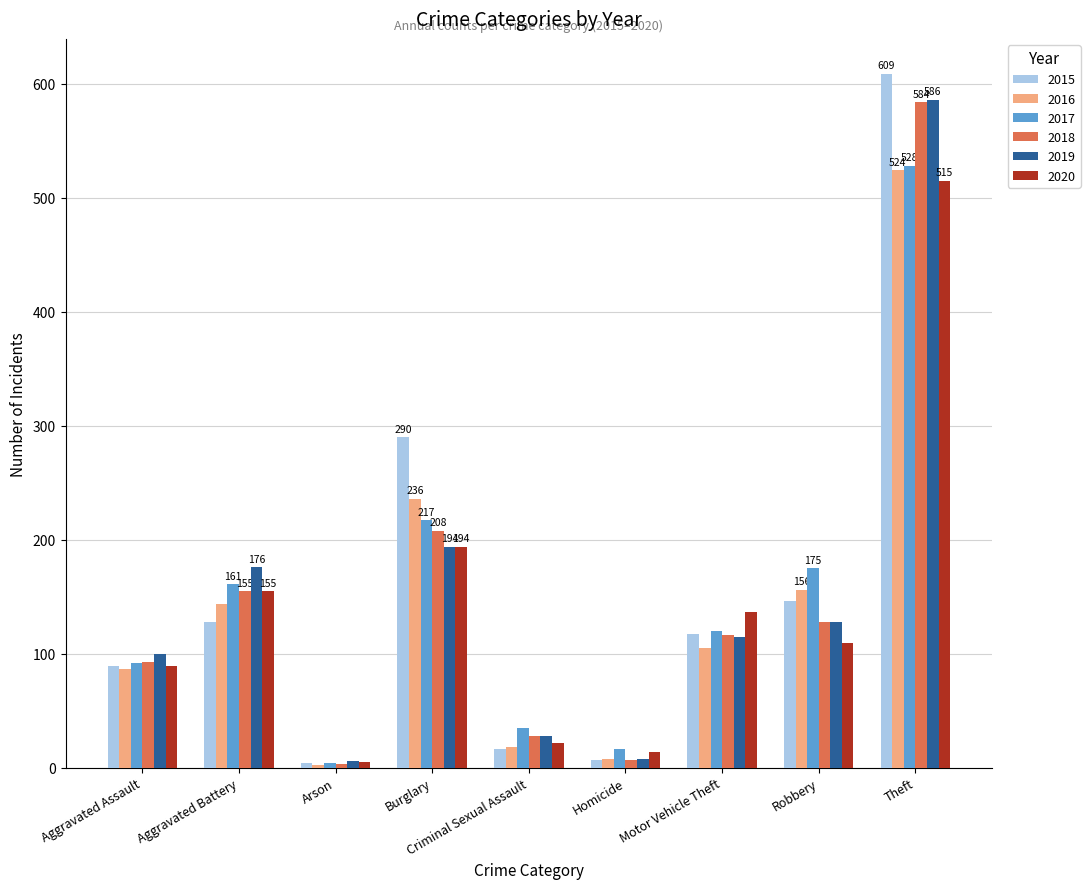

What is the maximum value shown in the chart?

609